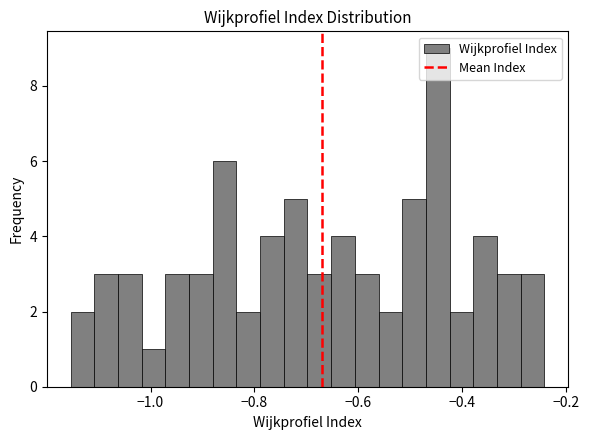

Around what value on the x-axis is the tallest bar? Give the approximate position of its centre, as read against the axis.

-0.44